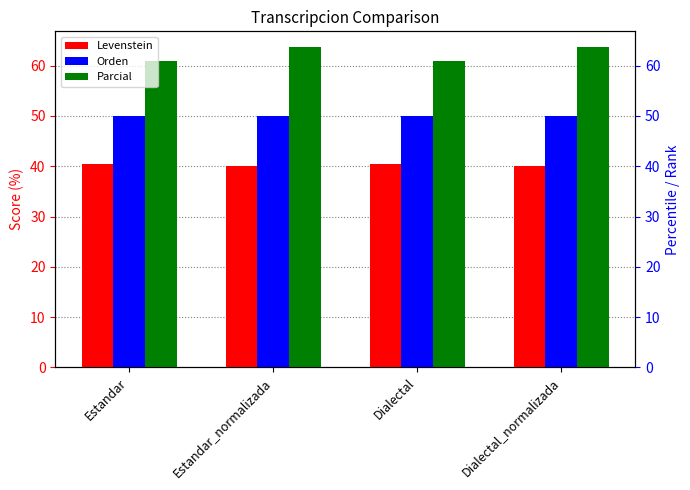

What is the value of the Orden bar at the 2nd from the left?

50.0